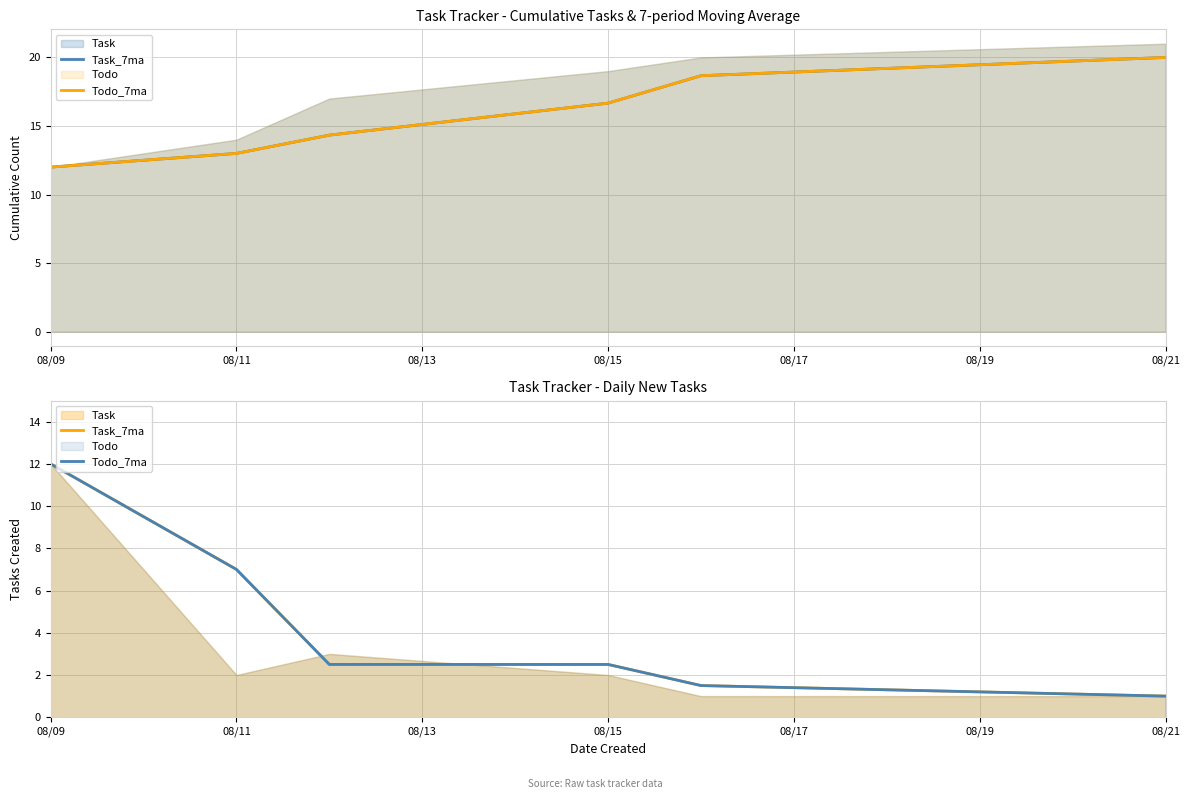

Is it true that Todo_7ma equals 2.5 at 08/13?

True